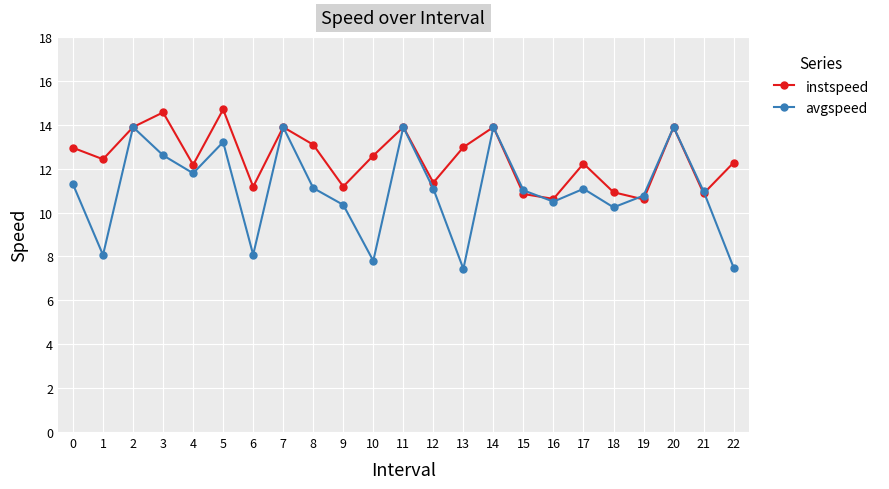

What is the value of the instspeed point at the 2nd from the left?

12.4